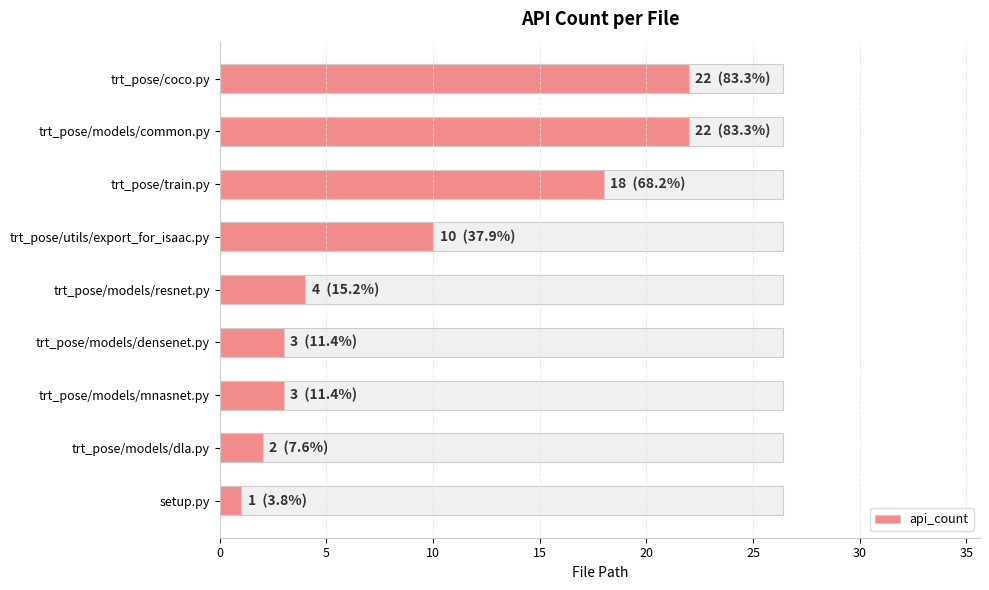

The value at trt_pose/models/mnasnet.py is 1. True or false?

False